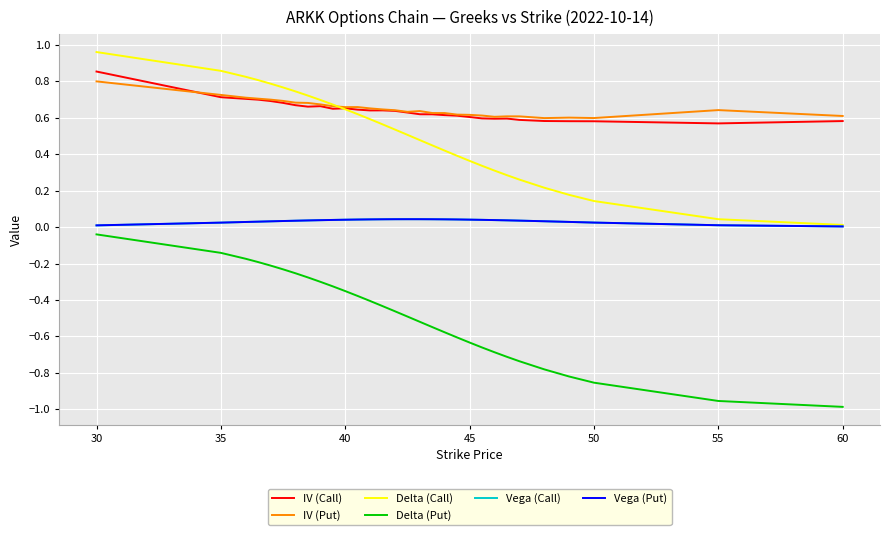

True or false: Delta (Call) and Delta (Put) cross at least once.

False